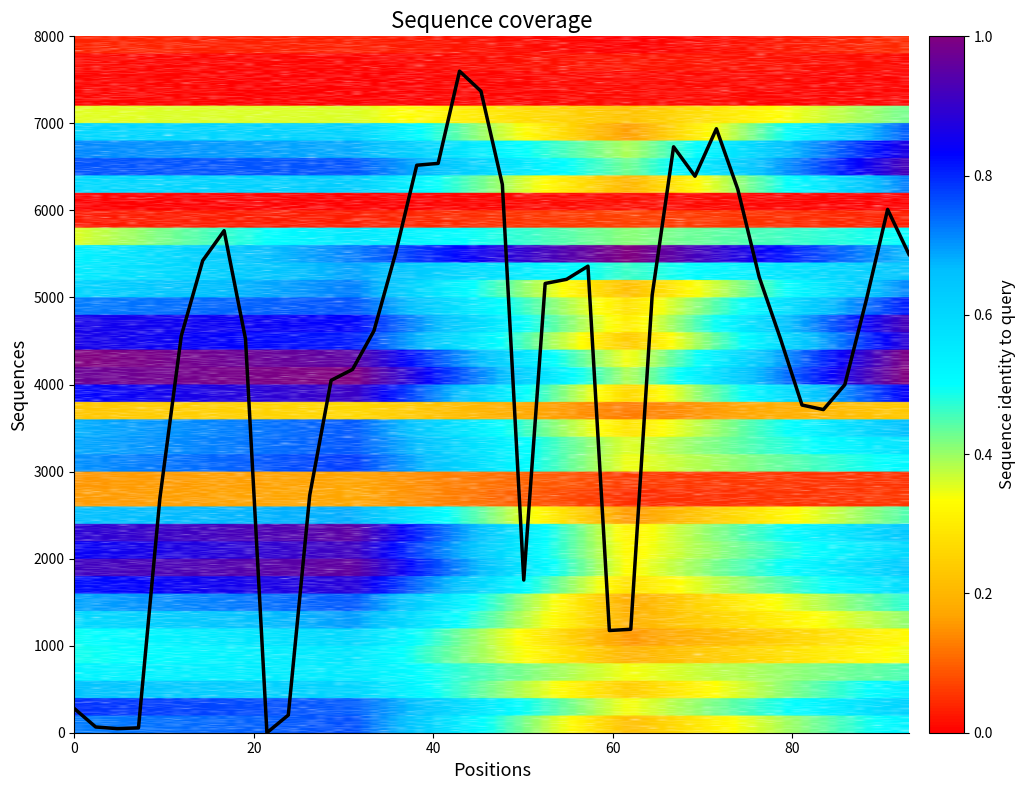

What is the greatest value displayed?

7600.0